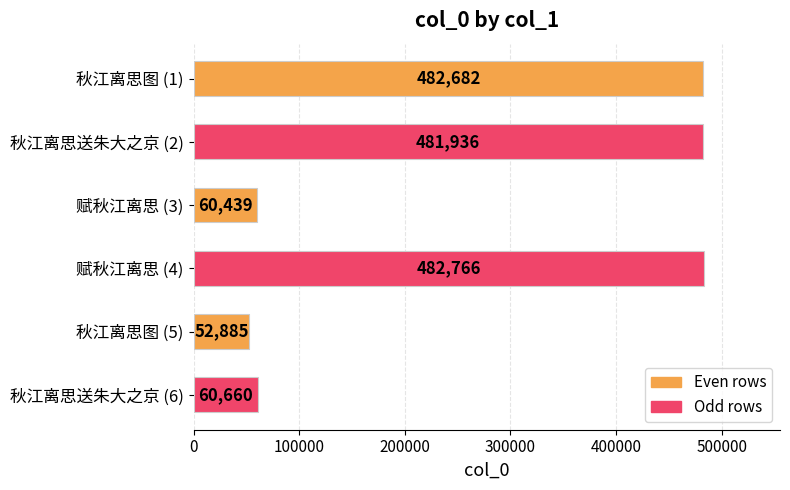

Reading top to bottom, what are all the values shown in this chart?

482682	481936	60439	482766	52885	60660